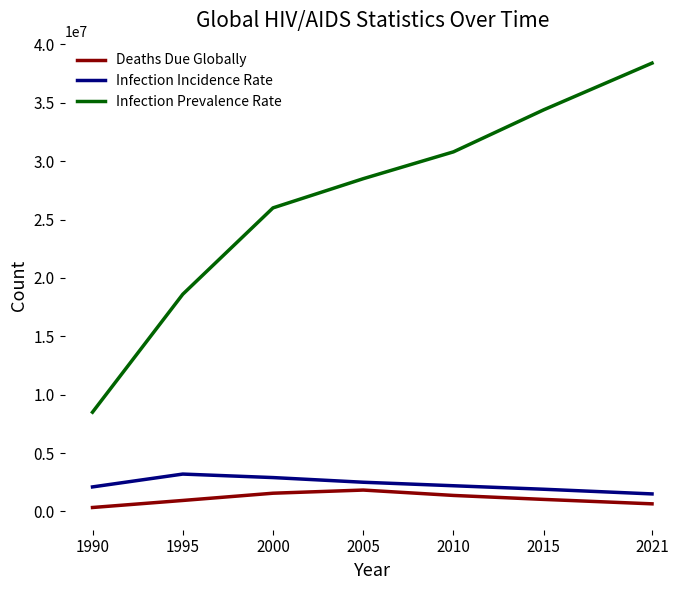

What is the lowest value of the Infection Incidence Rate series?

1500000